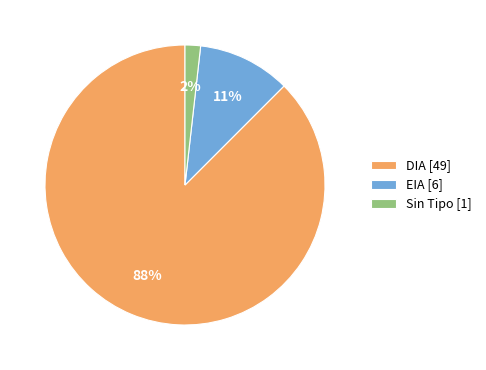

Which category accounts for the majority?

DIA [49]